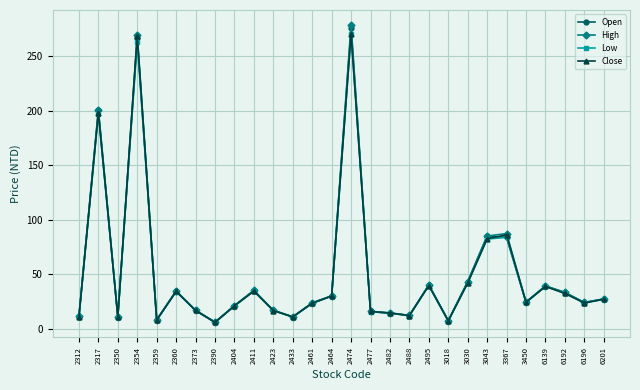

What is the sum of all Open values?

1422.2